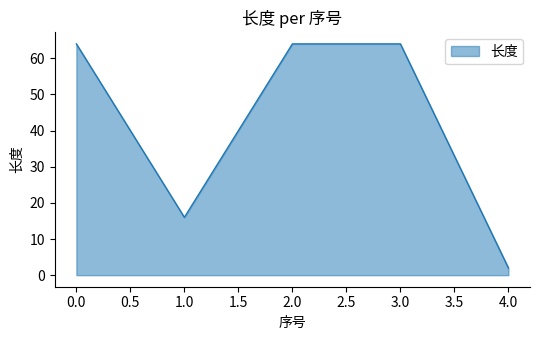

What is the change in value from 2.0 to 4.0?

-62